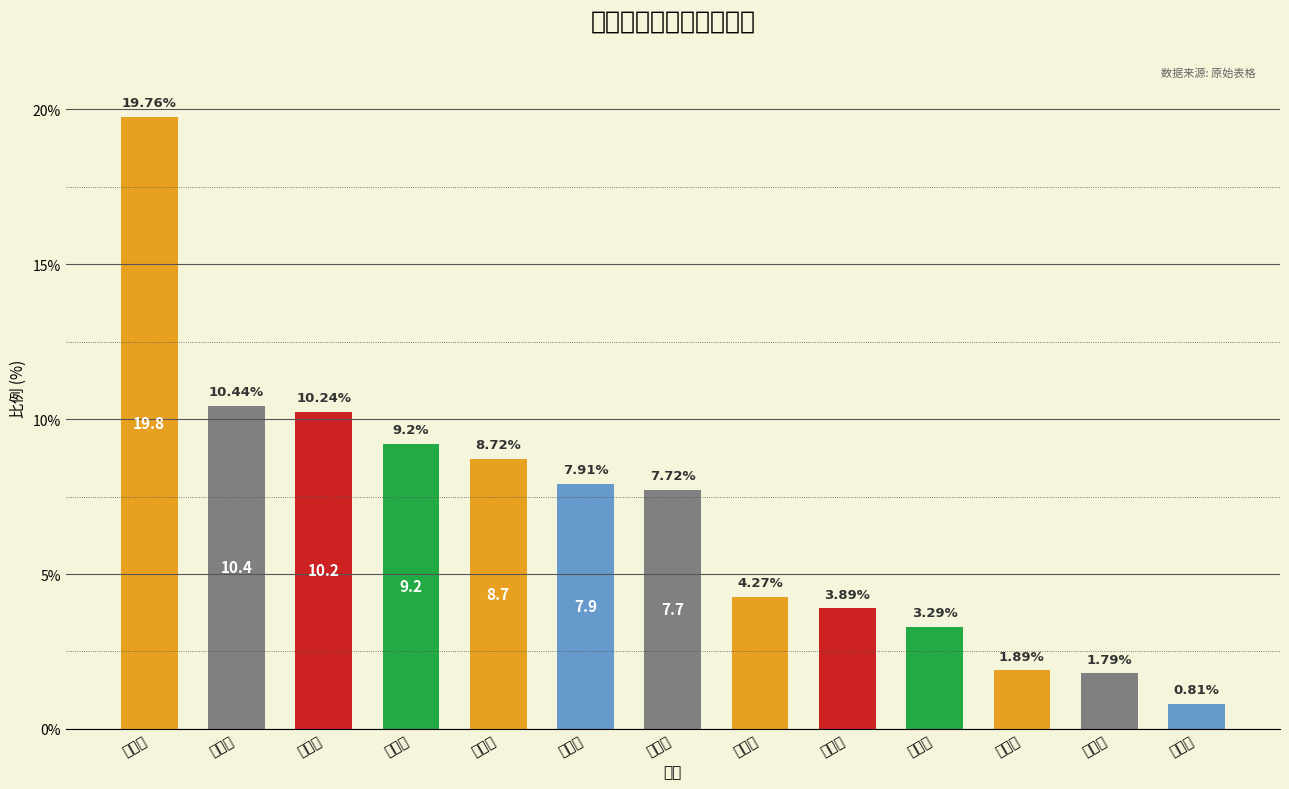

List the labels in order of value, largest first.

广州市, 佛山市, 江门市, 中山市, 东莞市, 茂名市, 深圳市, 珠海市, 湛江市, 云浮市, 惠州市, 肇庆市, 清远市